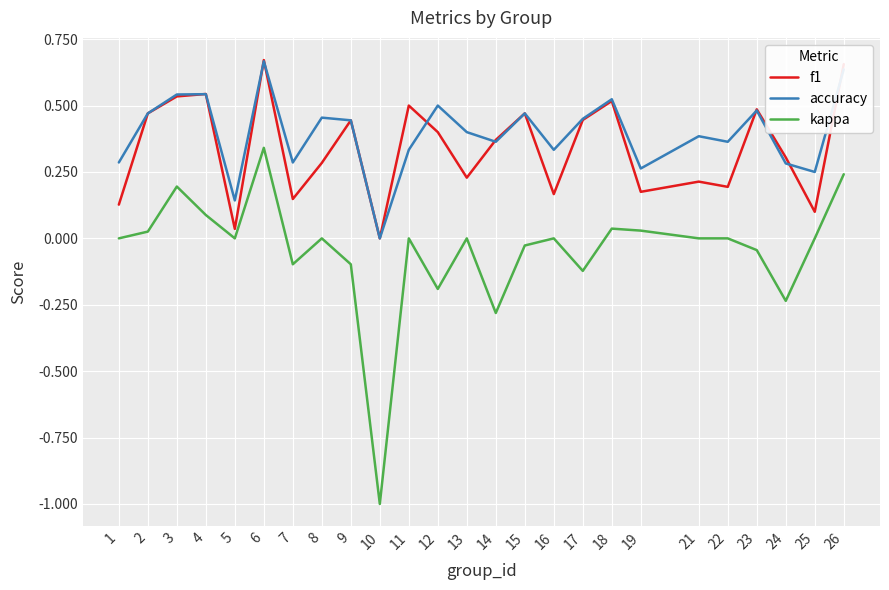

Which series has the widest spread of values?

kappa